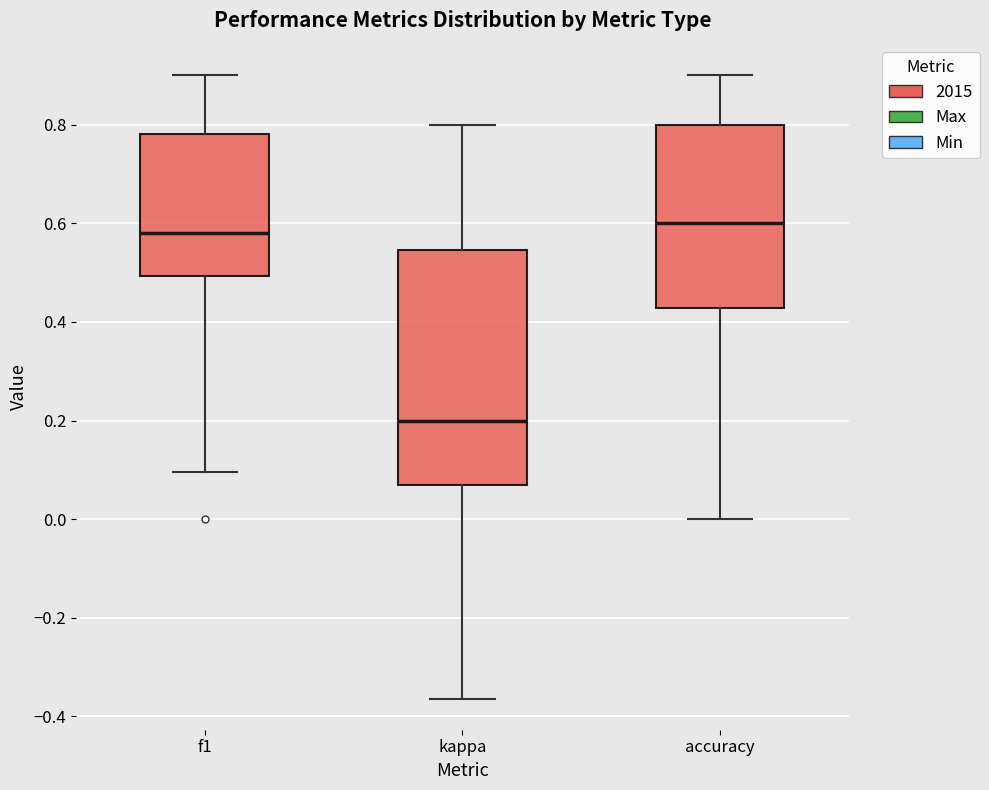

Comparing the boxes themselves (not the whiskers), which one is the tallest?

kappa